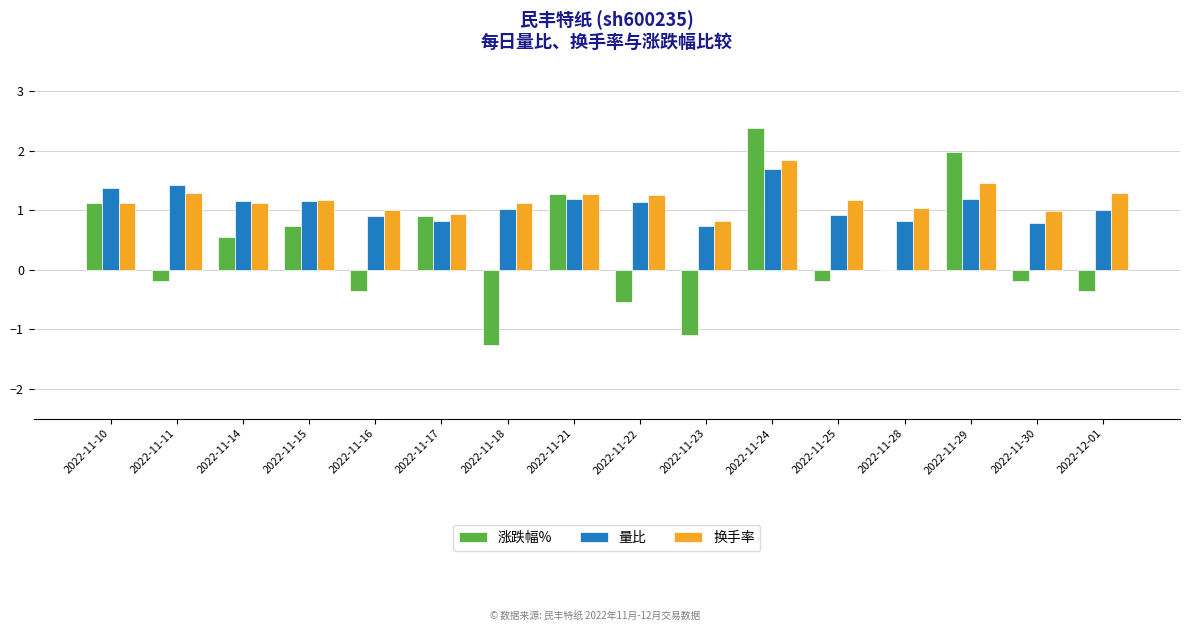

What is the greatest value displayed?

2.4